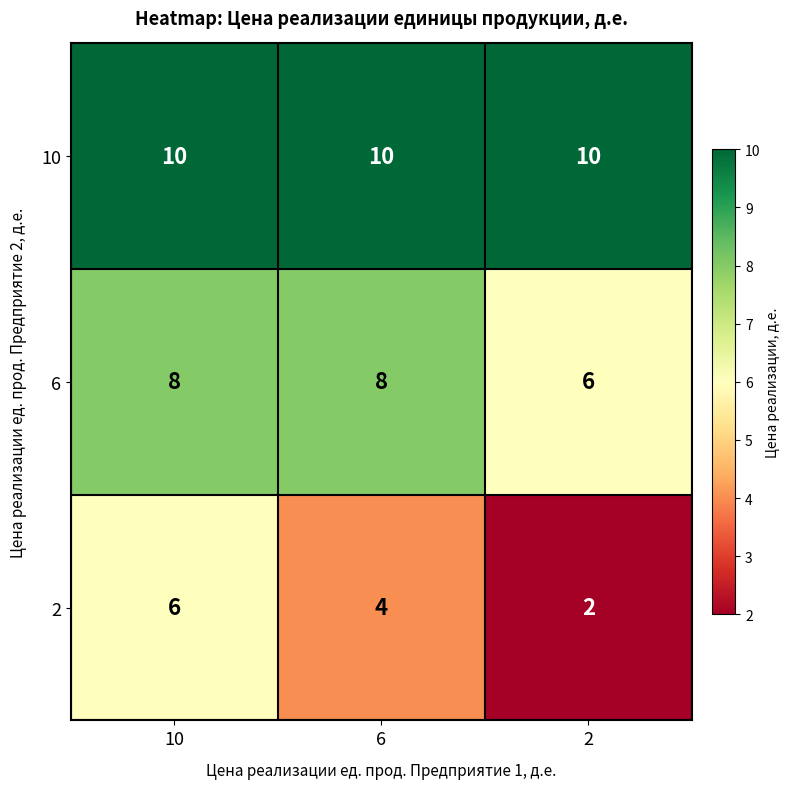

What is the minimum value shown in the chart?

2